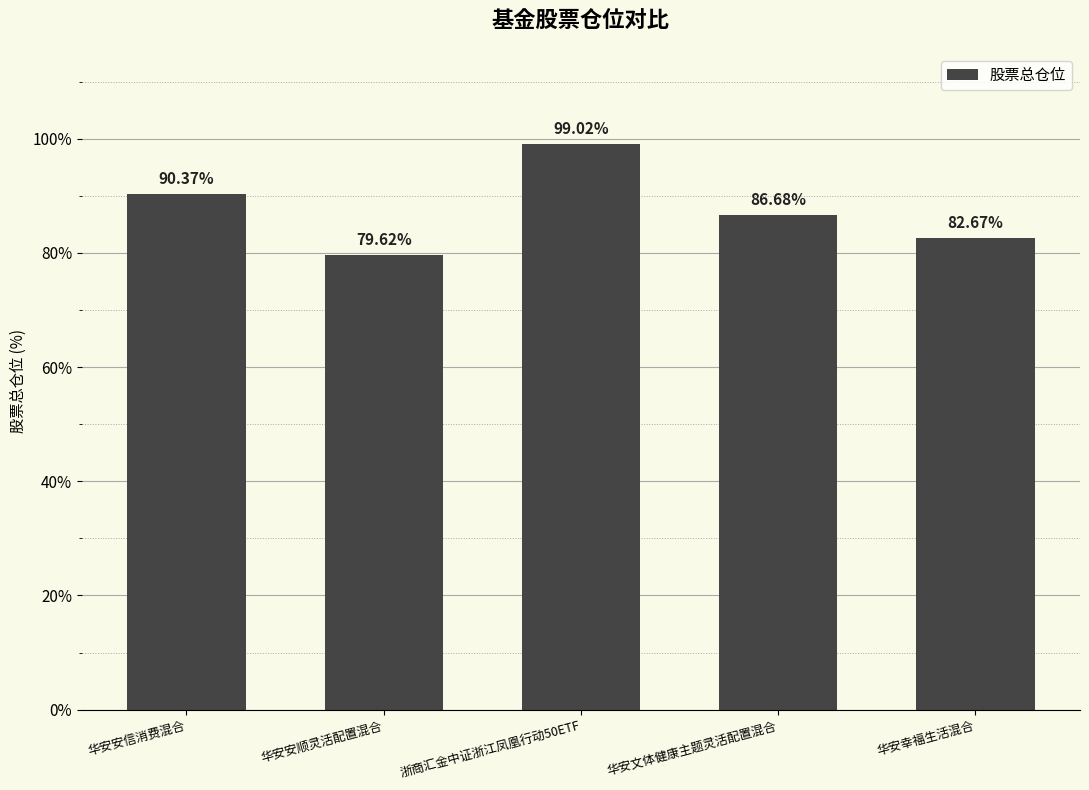

What is the label of the 2nd bar from the left?

华安安顺灵活配置混合